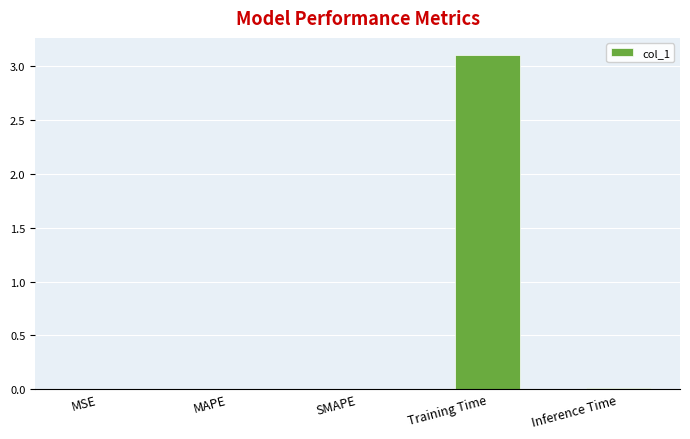

What is the maximum value shown in the chart?

3.1